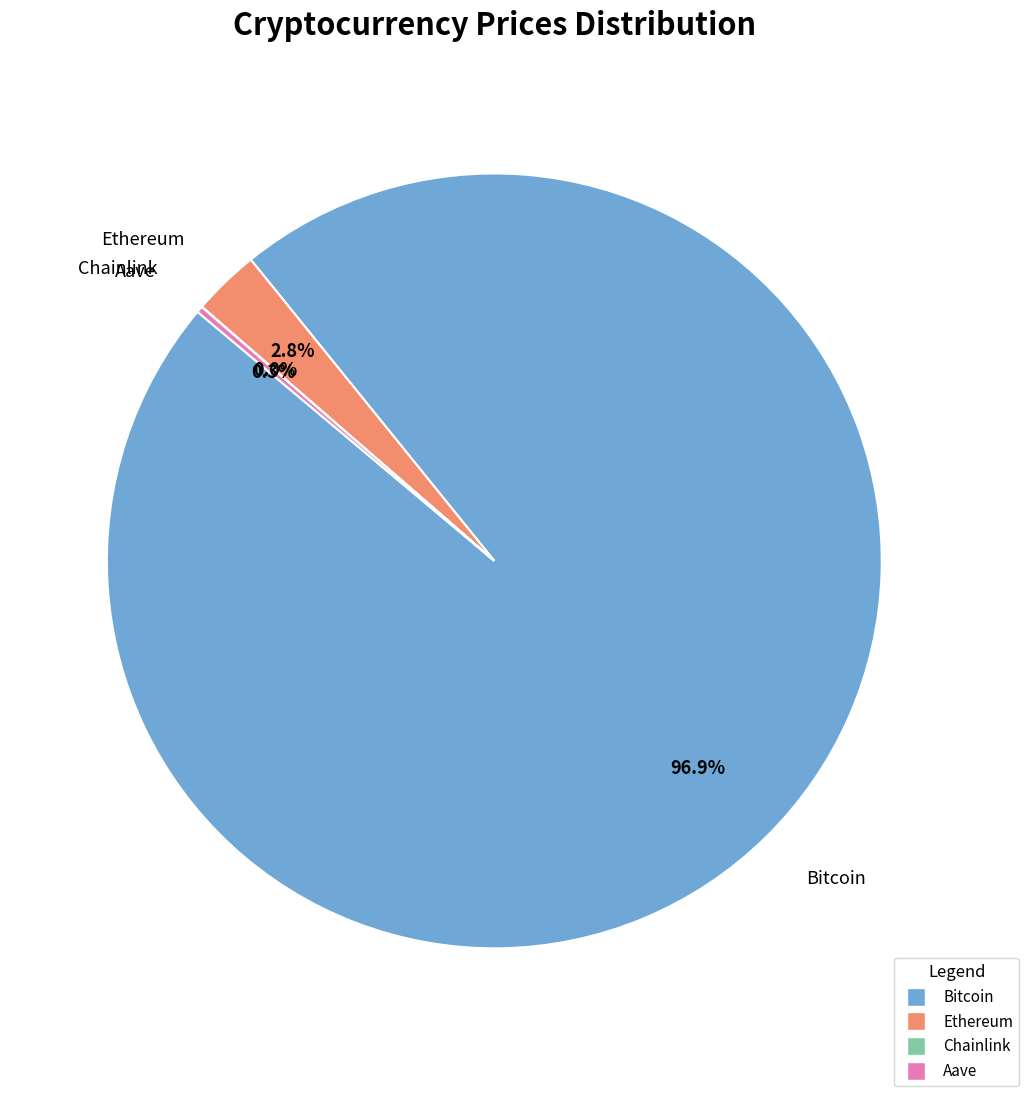

Which has a higher value, Bitcoin or Ethereum?

Bitcoin